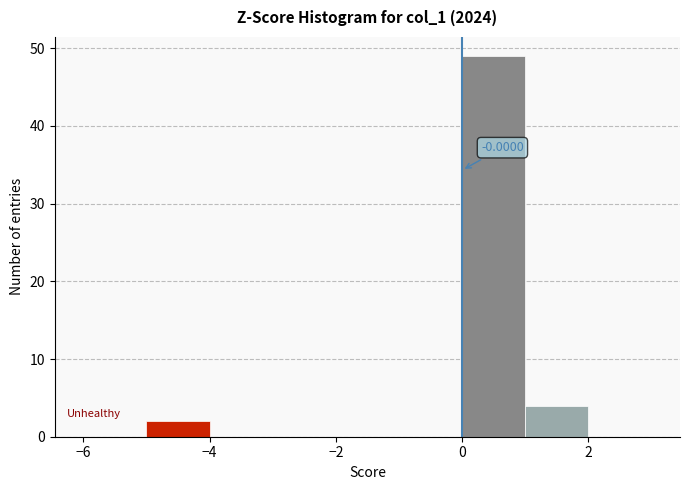

Which range on the x-axis has the tallest bar?

0 to 1